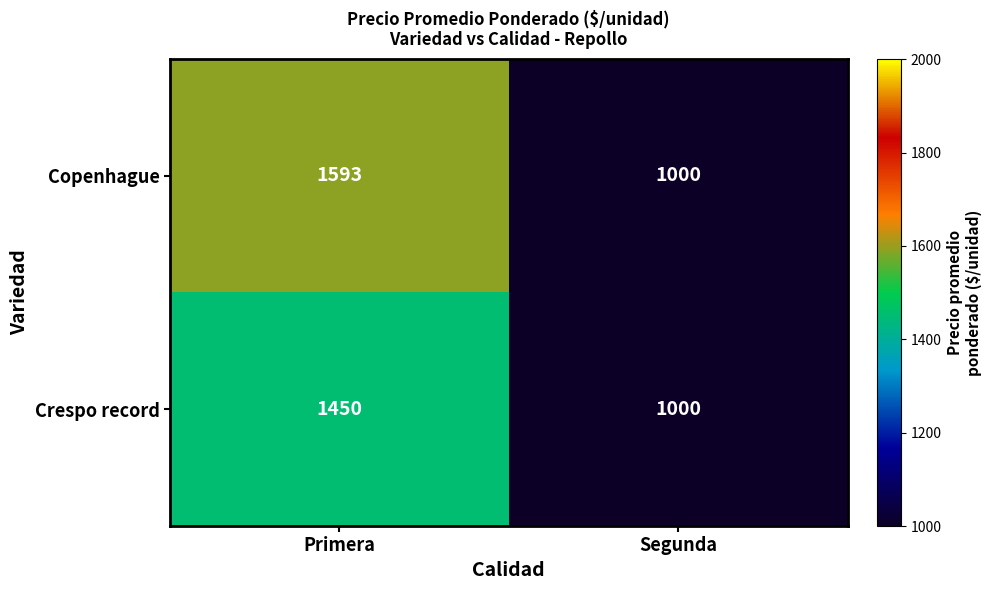

What is the sum of the Crespo record values at Primera and Segunda?

2450